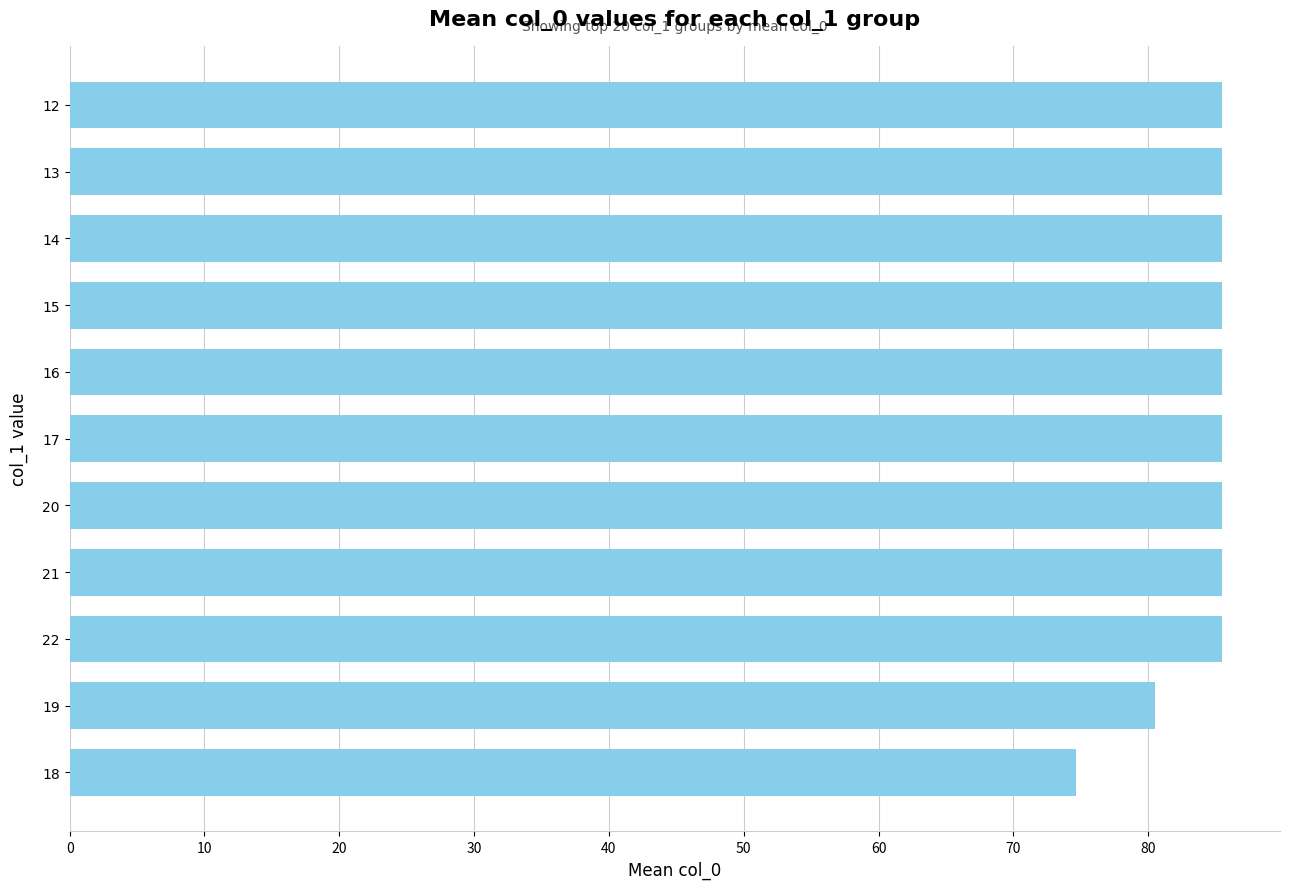

Approximately how many times larger is the value at 18 compared to 14?

0.9